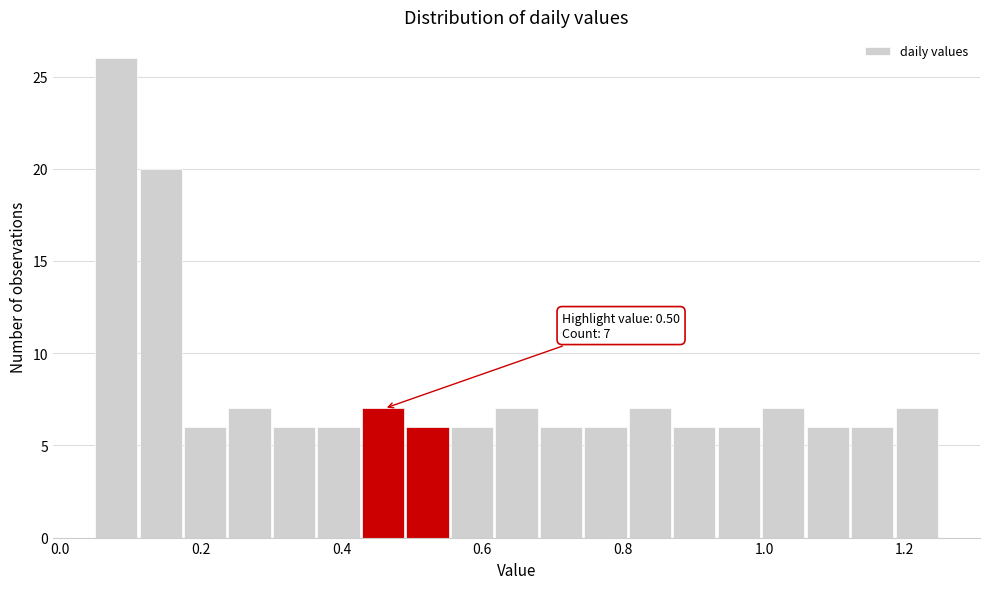

Read against the x-axis, roughly where is the centre of the tallest bar?

0.08